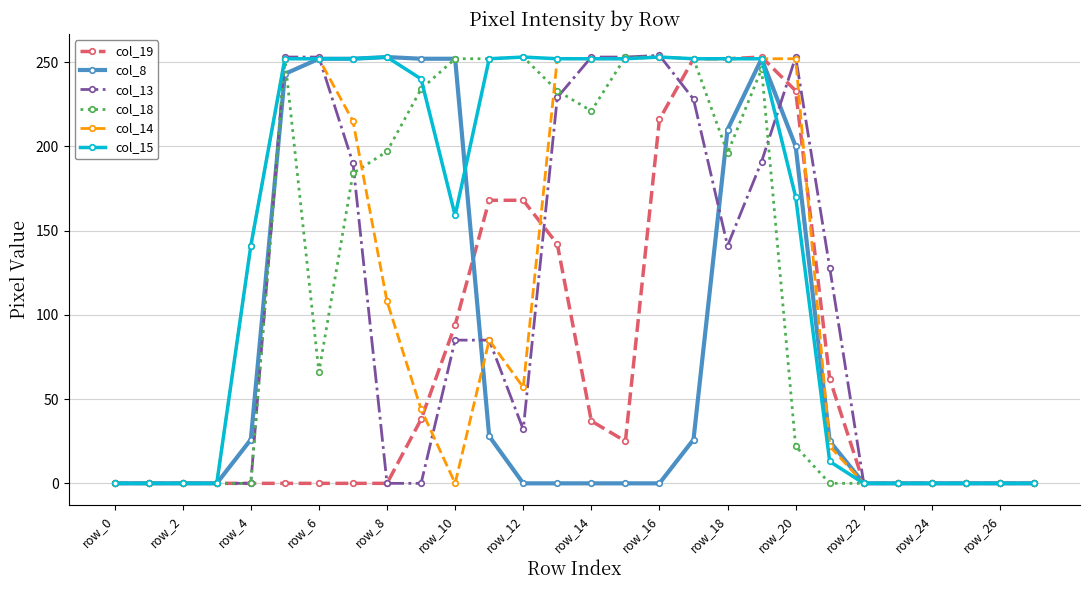

What is the maximum value for col_13?

254